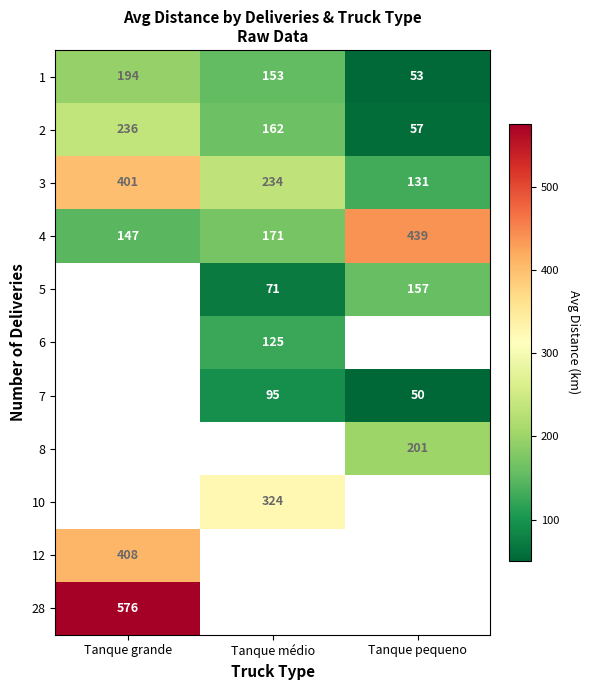

The 2 series shows 50 at Tanque médio. True or false?

False